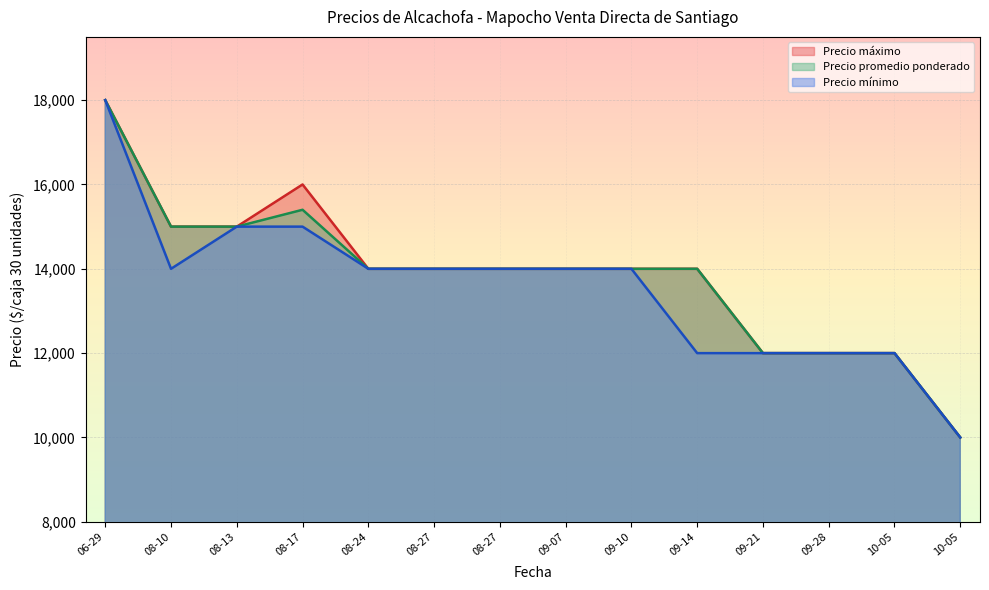

Where is Precio mínimo nearest to the value 14000?

08-10